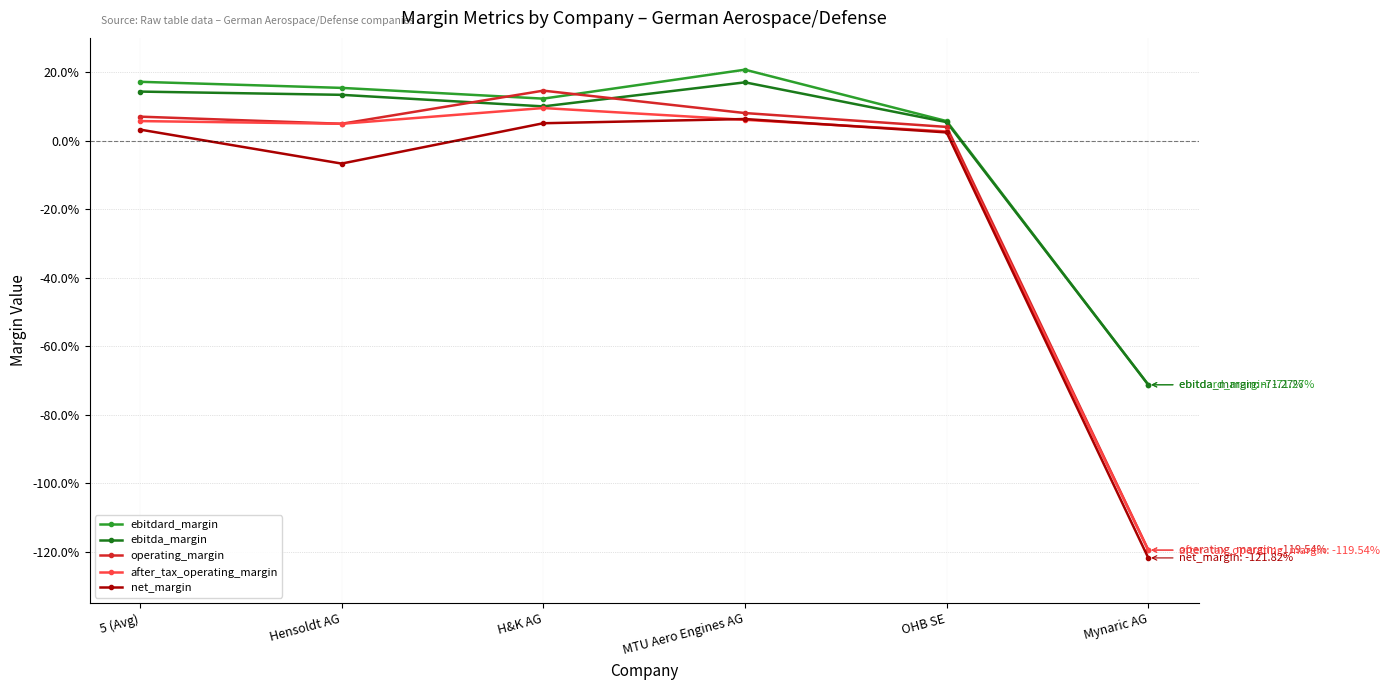

At which category does ebitdard_margin reach its first local peak?

MTU Aero Engines AG